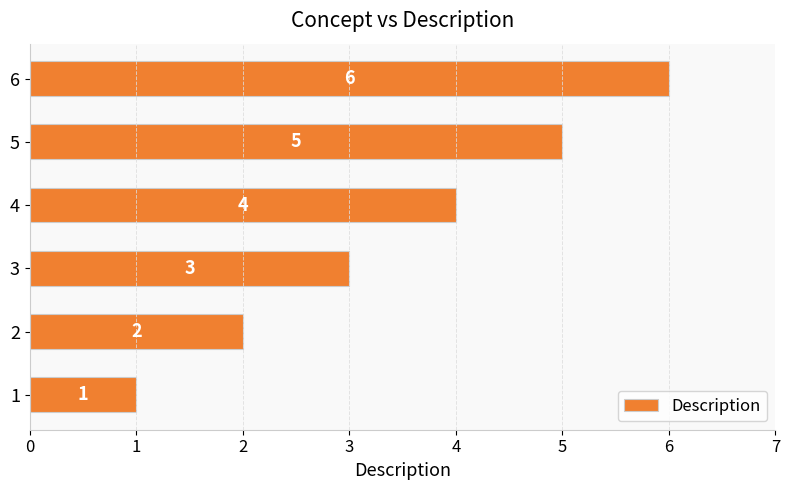

What is the minimum value shown in the chart?

1